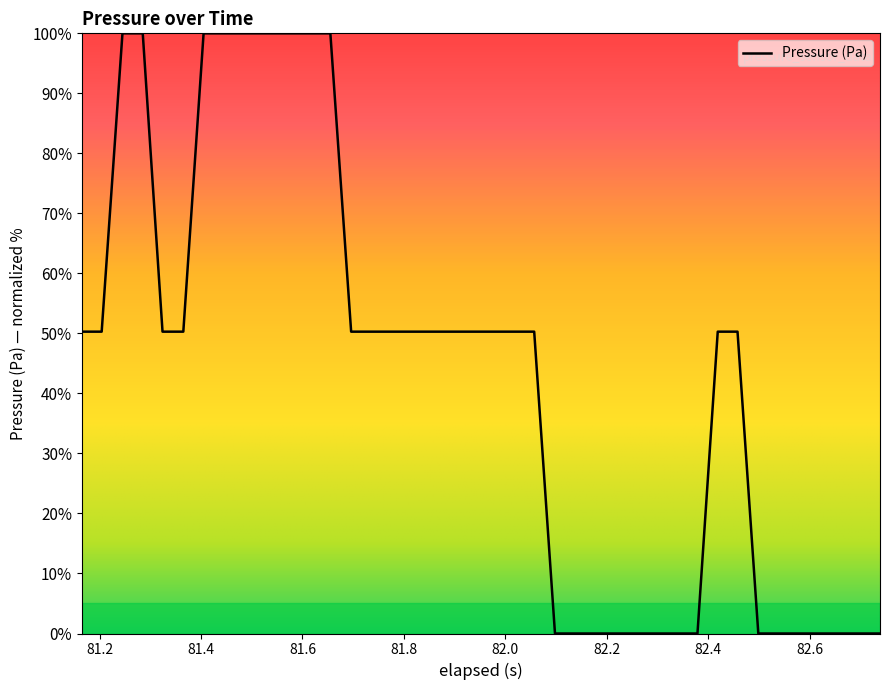

What is the greatest value displayed?

100.0